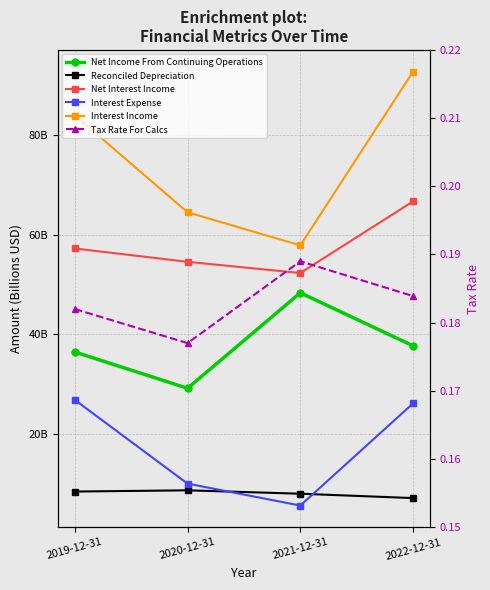

True or false: Net Interest Income has a value of 66.7 at 2022-12-31.

True